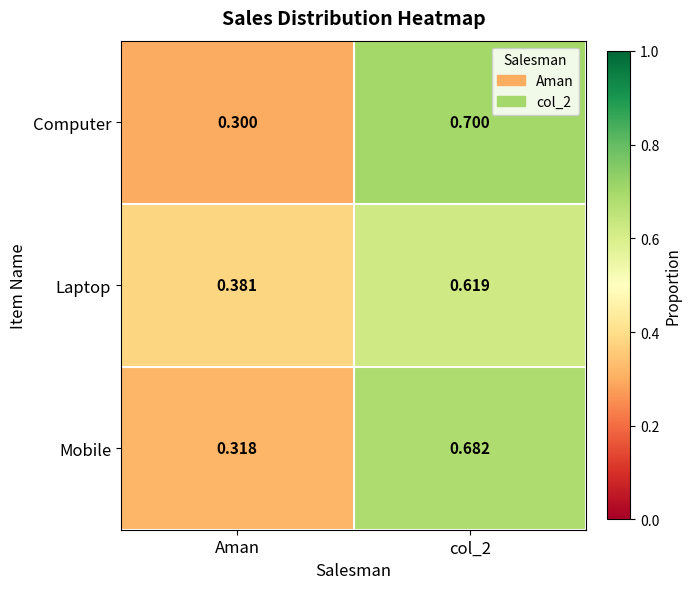

At which label is Mobile closest to 0?

Aman